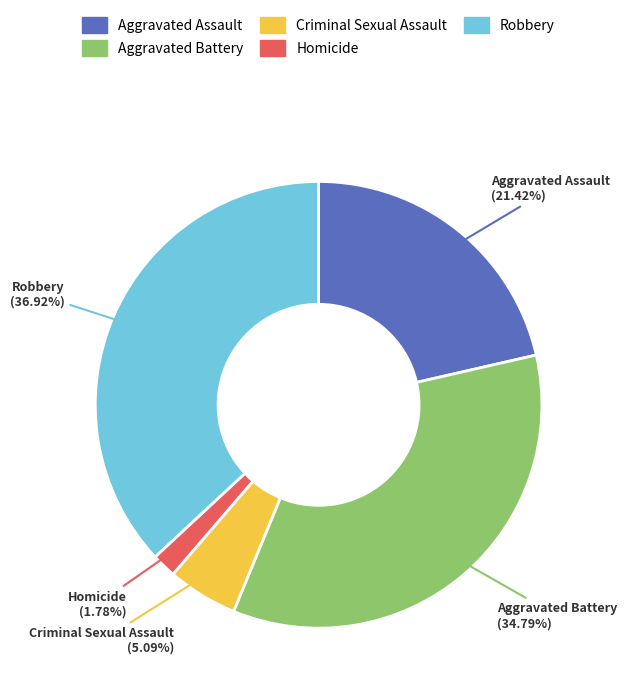

What portion of the pie excludes Criminal Sexual Assault?

94.9%